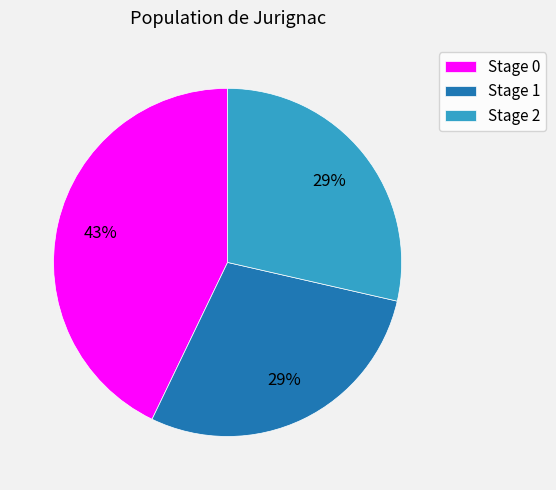

Is the sum of Stage 2 and Stage 1 greater than half?

Yes